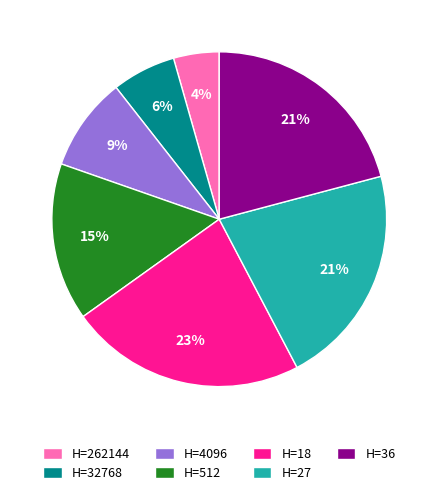

To the nearest percent, what percentage of the pie is H=18?

23%